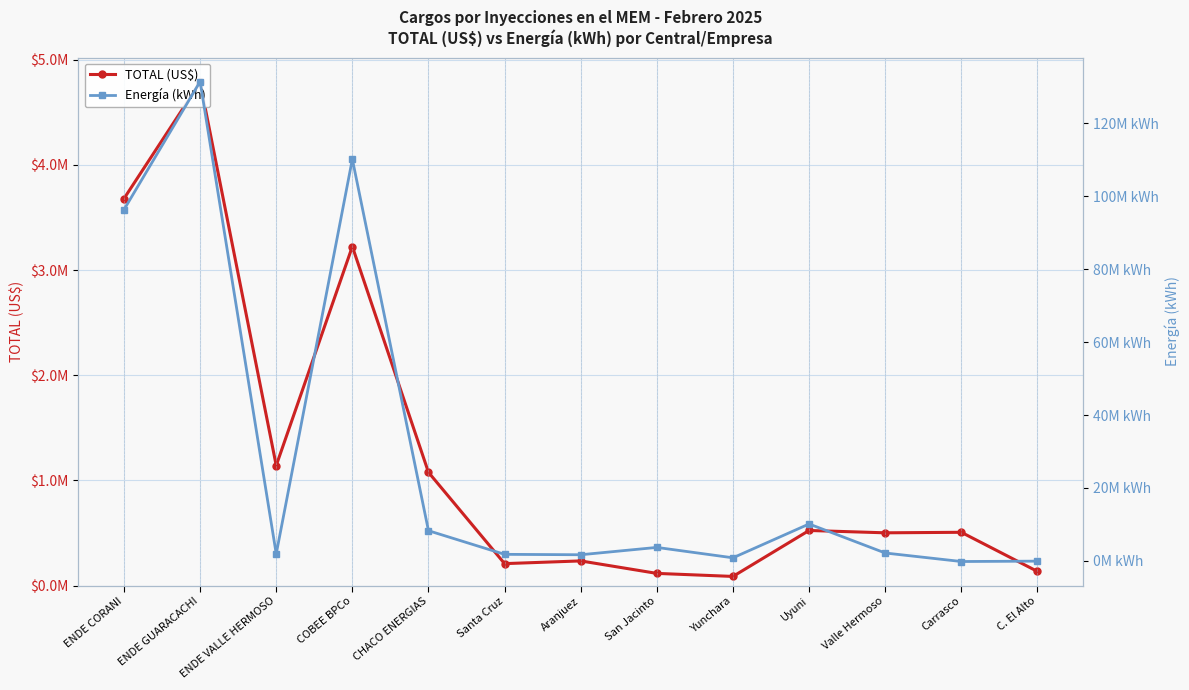

What is the maximum value shown in the chart?

131450310.0